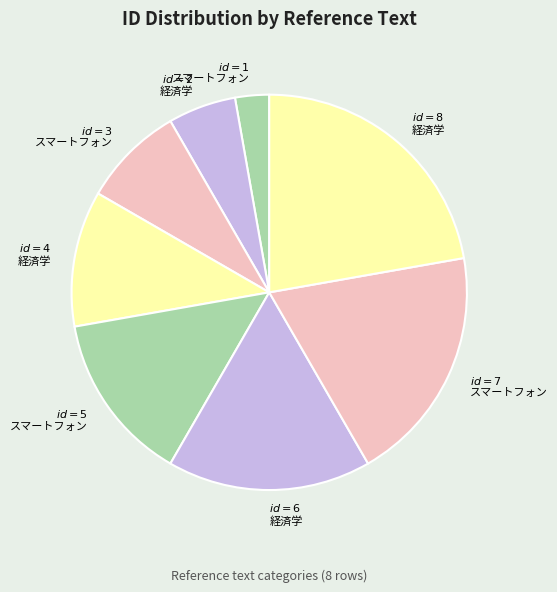

Is there a majority slice in this chart?

No